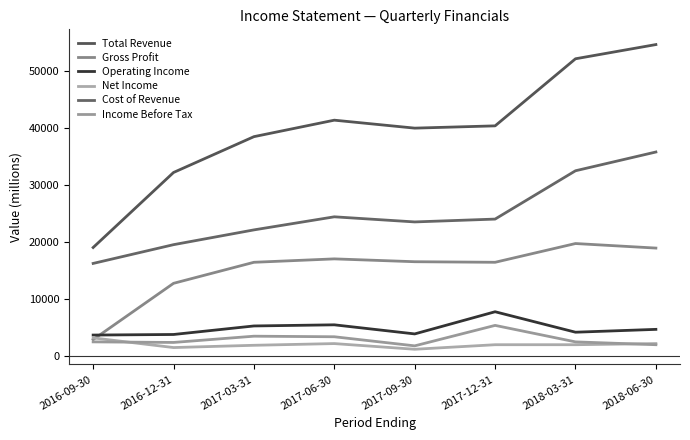

How many intersections are there between Income Before Tax and Net Income?

2